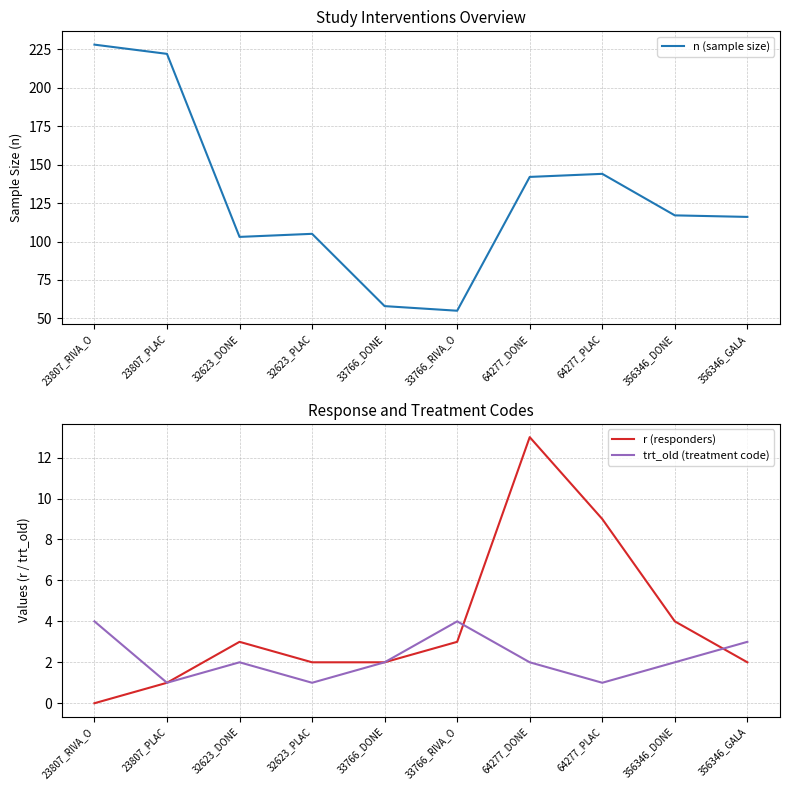

In r (responders), how many points are higher than both neighbors (excluding endpoints)?

2